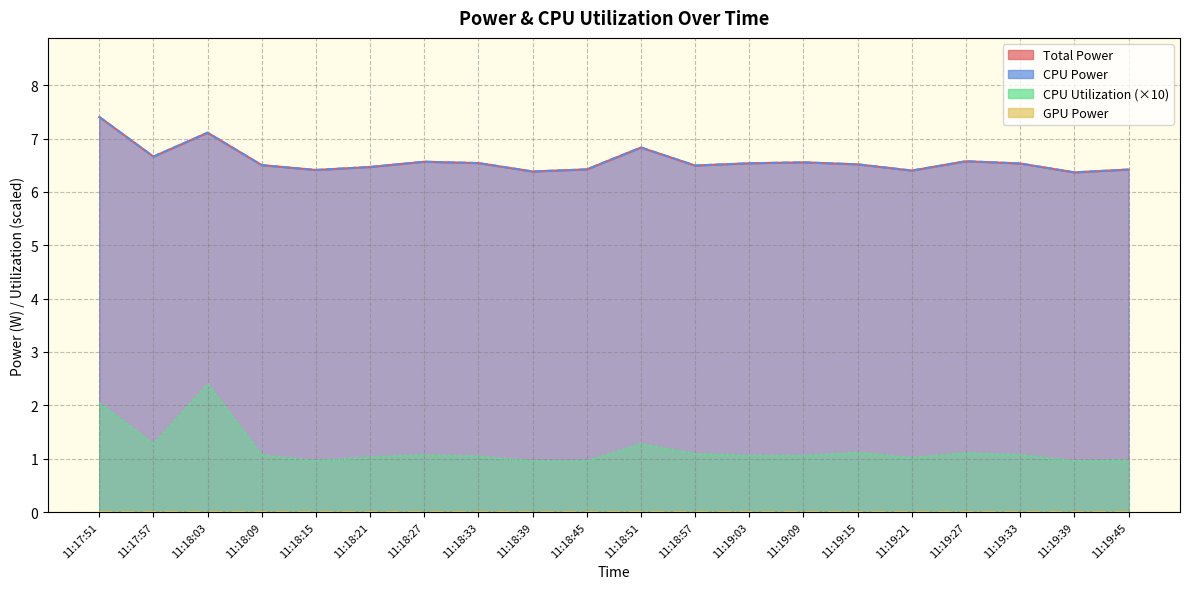

What is the average value of the CPU Utilization series?

1.2